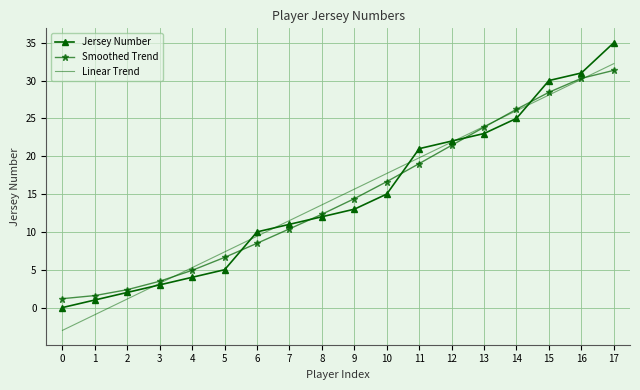

At which category is the sum across all series the highest?

17